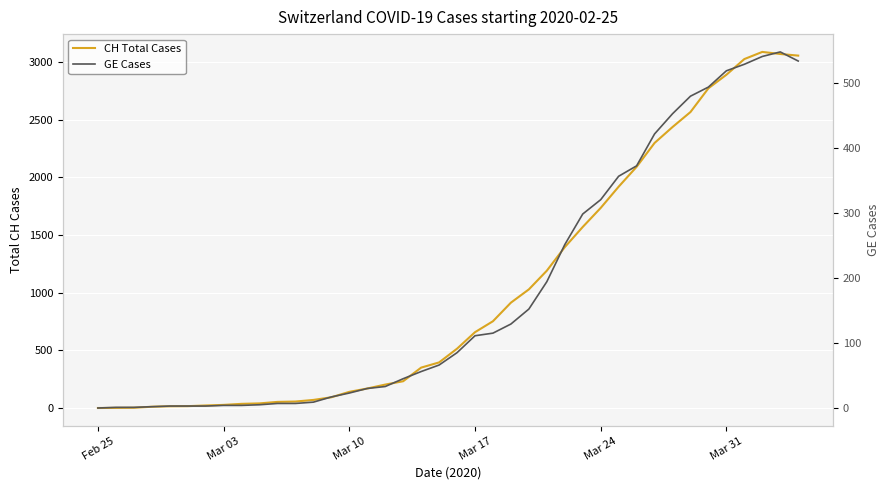

True or false: GE Cases has more than 1 points higher than both neighbors.

False